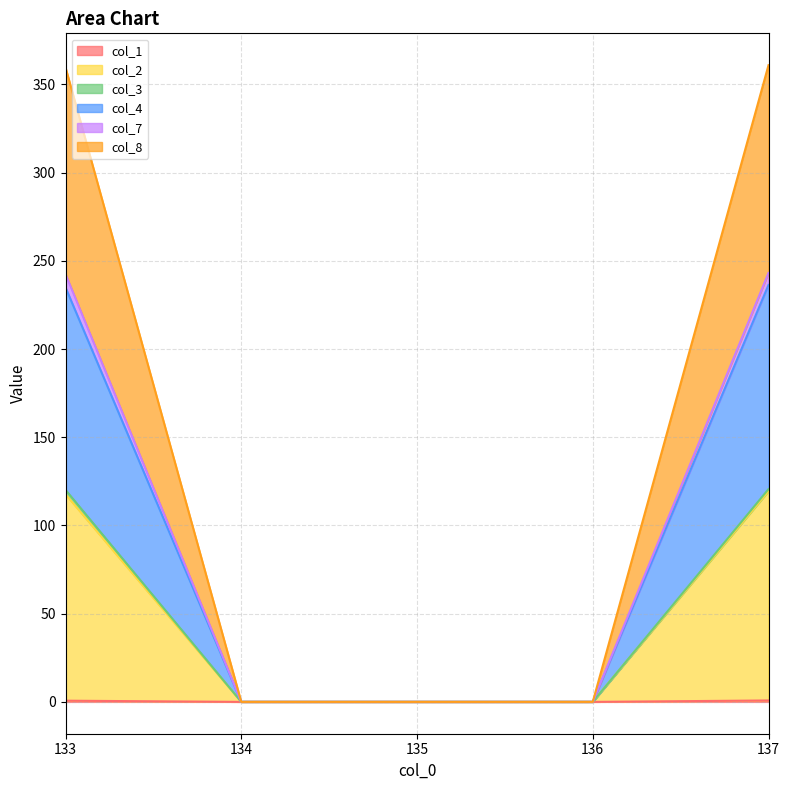

True or false: col_7 has more than 0 points higher than both neighbors.

False